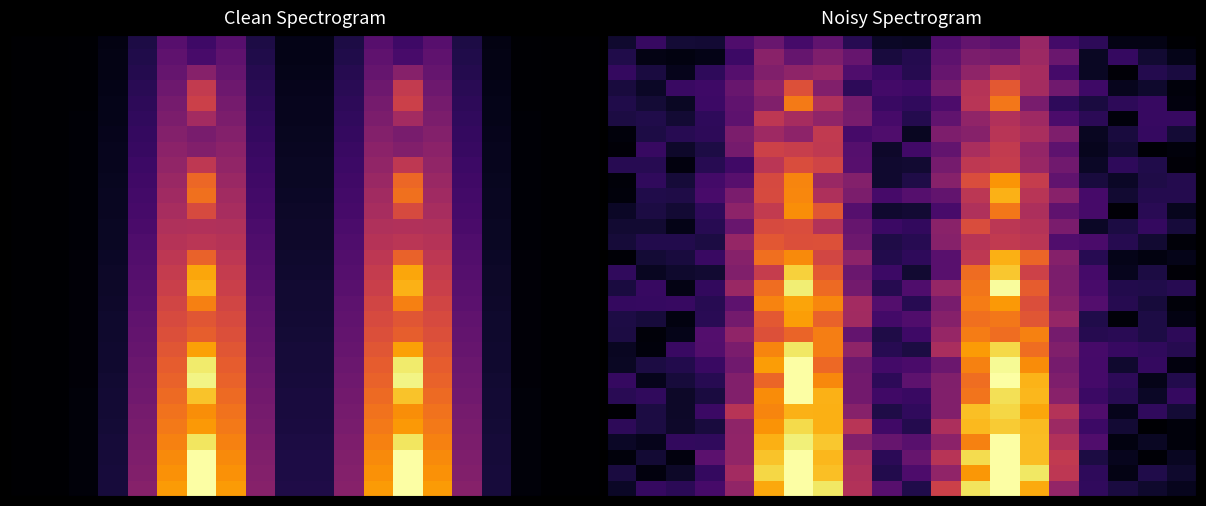

What is the total value across all series at 1?

3.2